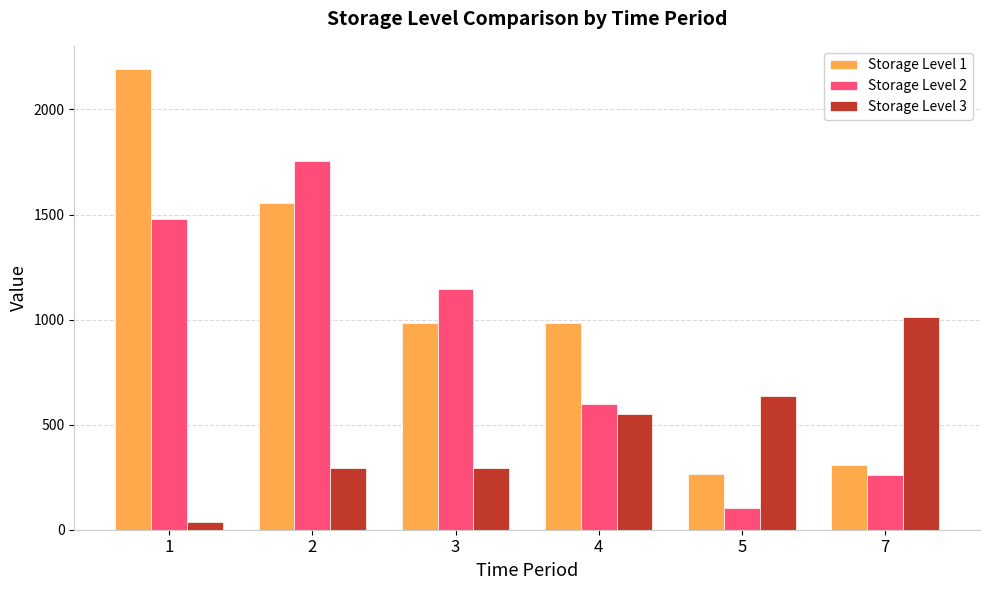

Is the value of Storage Level 1 at 1 greater than the value of Storage Level 3 at 4?

Yes